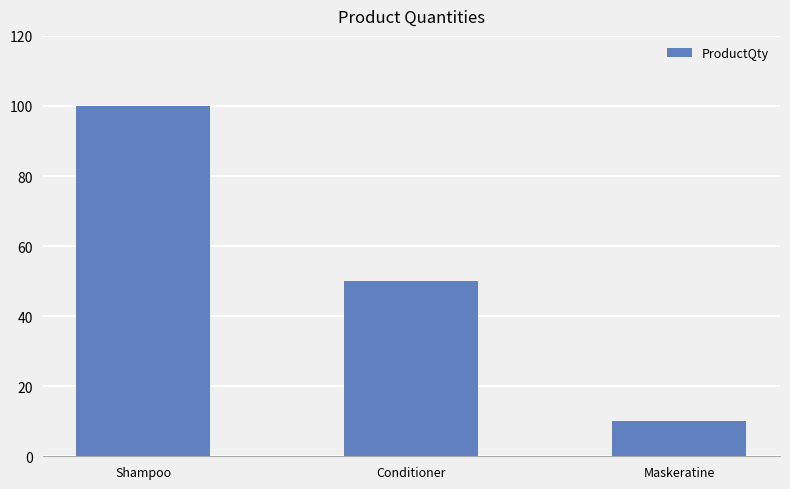

What is the difference between the maximum and minimum values?

90